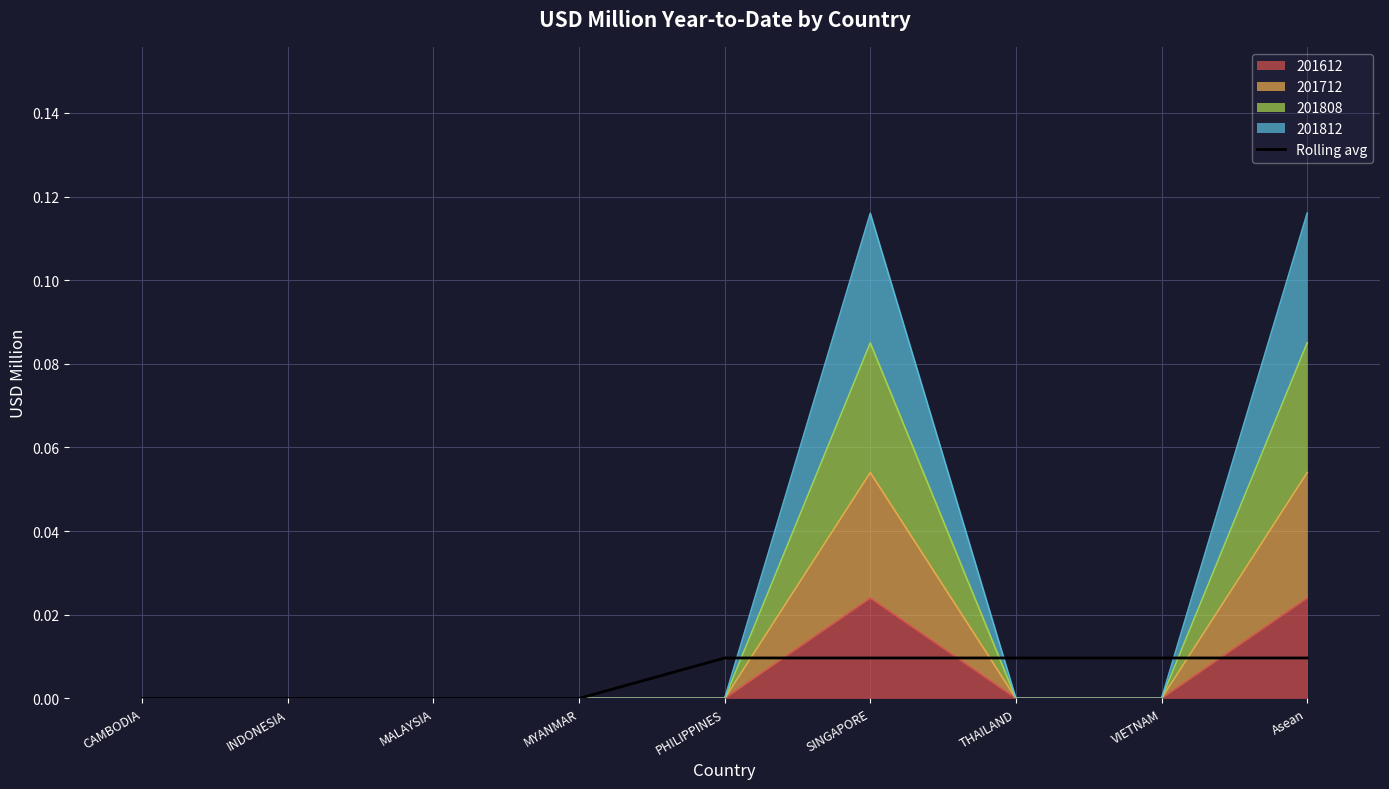

Does the chart have visible grid lines?

Yes